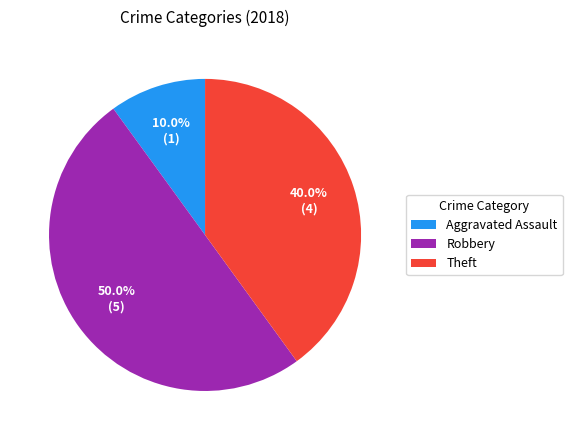

Which category has the smallest portion of the pie?

Aggravated Assault